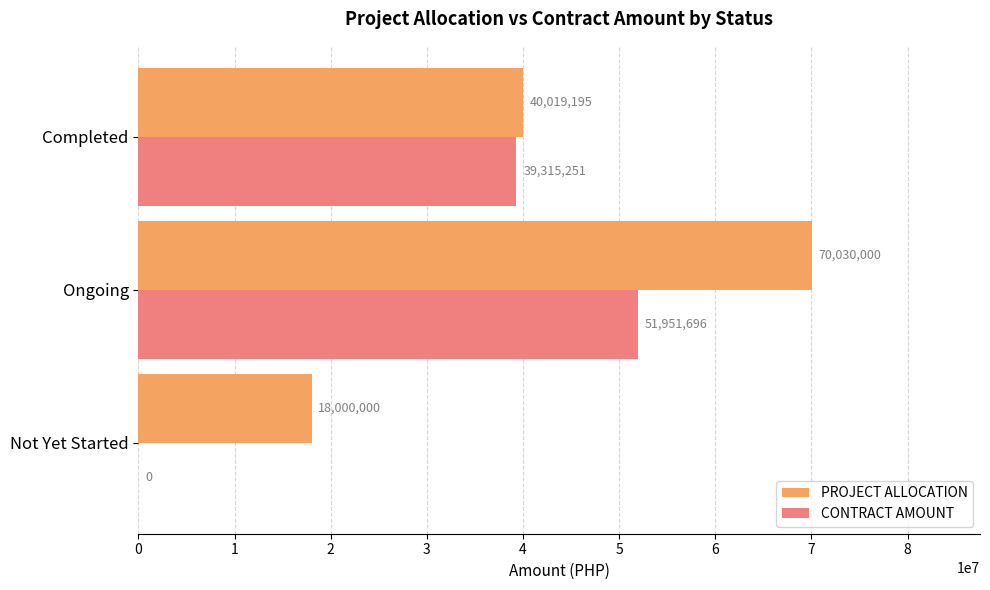

How many PROJECT ALLOCATION values are between 18000000 and 70030000?

3